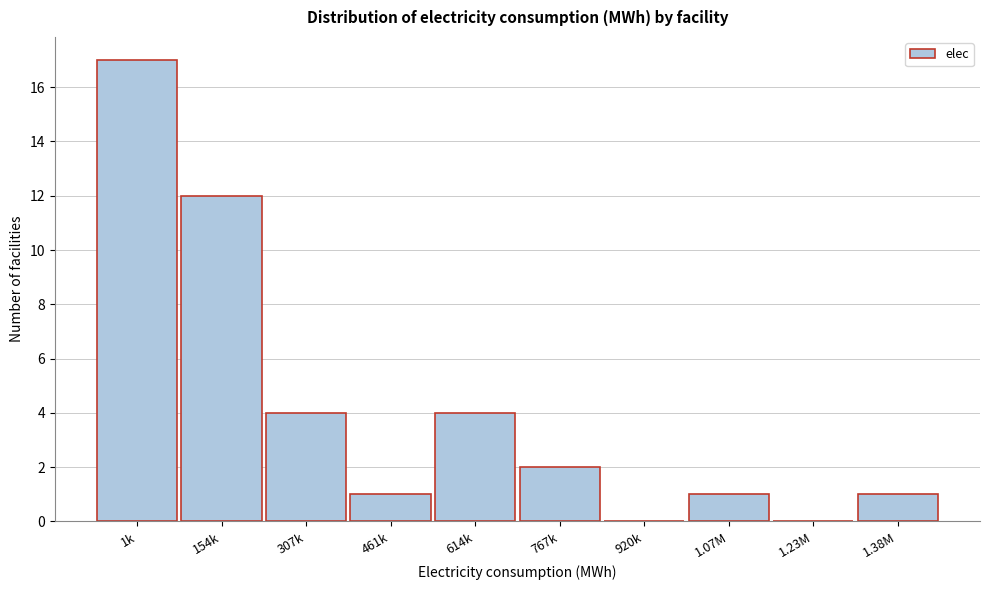

Reading right to left, what are all the values shown in this chart?

1.38M=1	1.23M=0	1.07M=1	920k=0	767k=2	614k=4	461k=1	307k=4	154k=12	1k=17